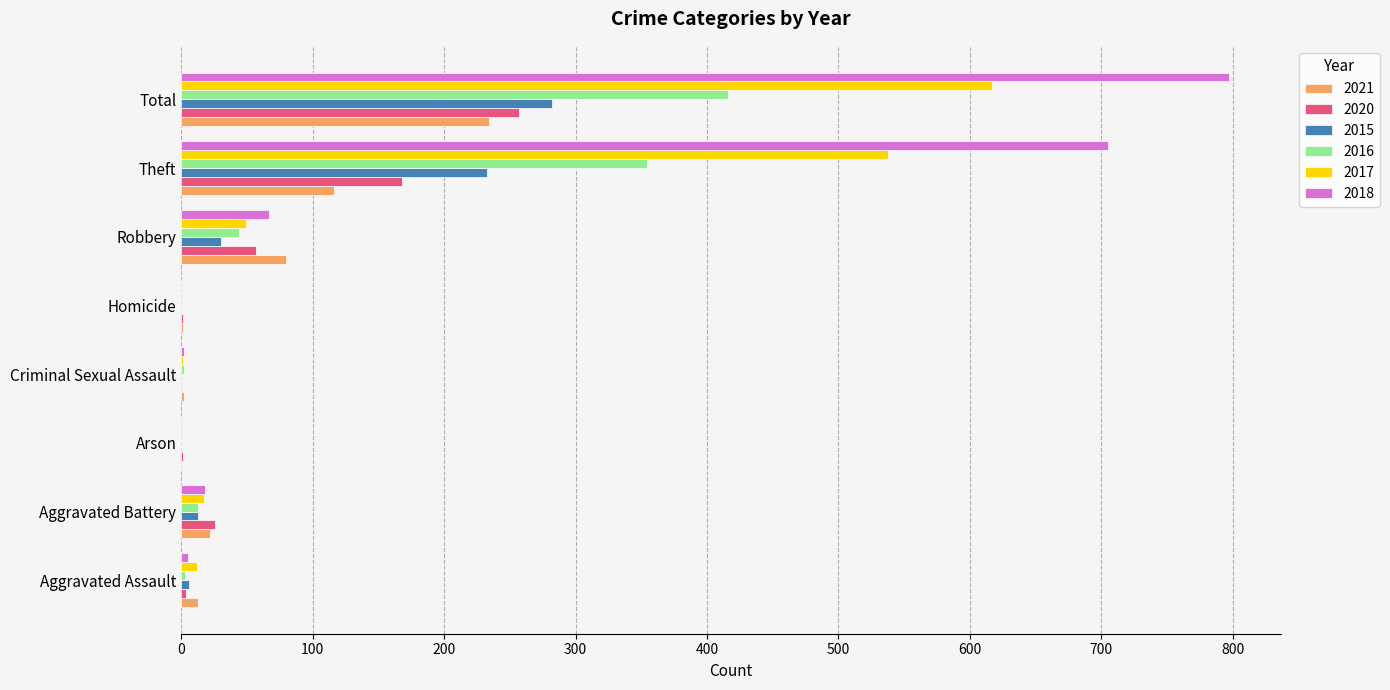

How many series are shown in this chart?

6